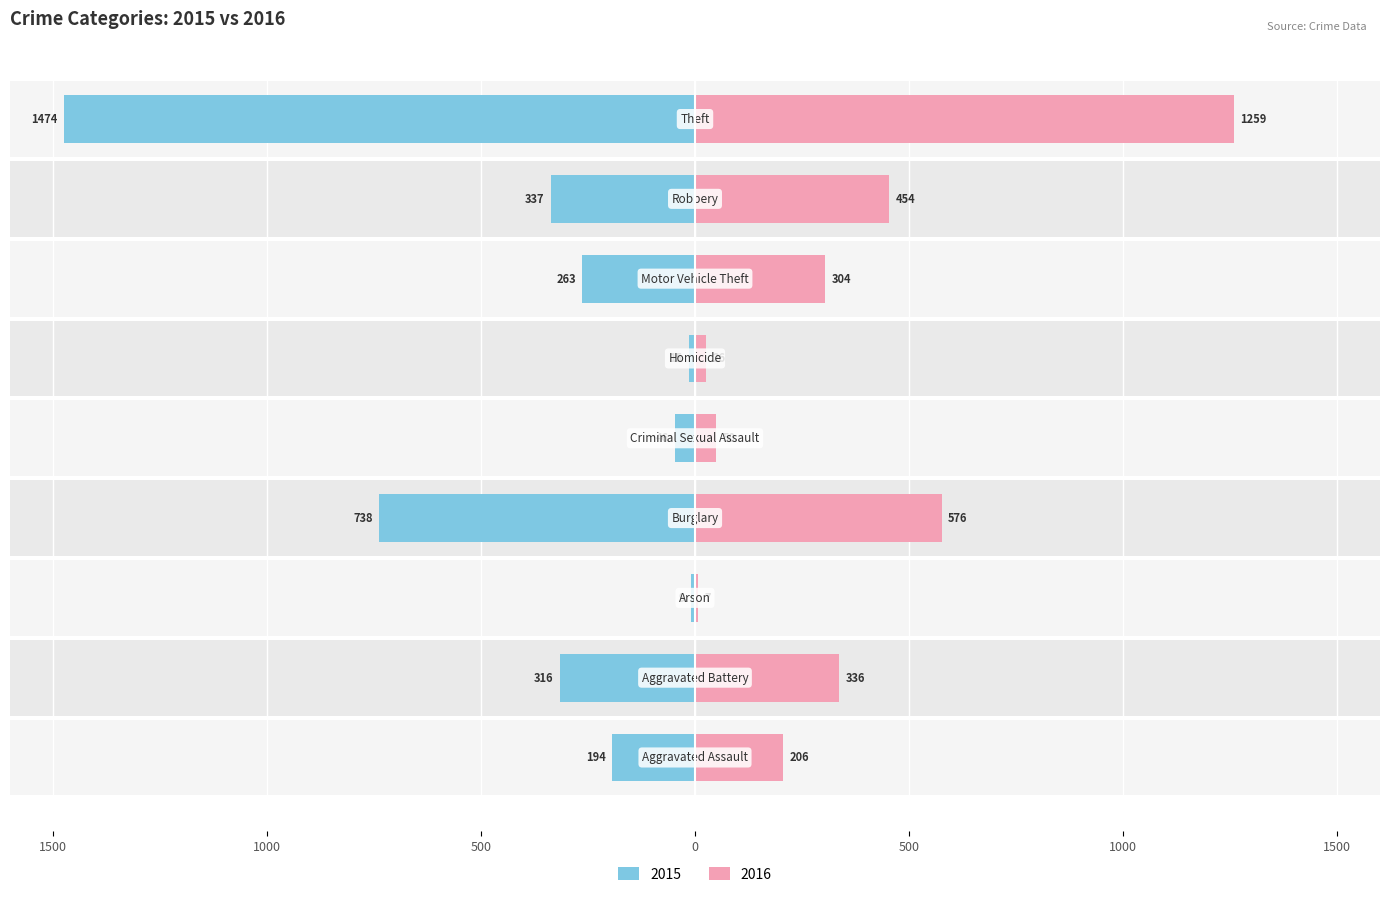

How many values in the 2015 series are below -263?

4